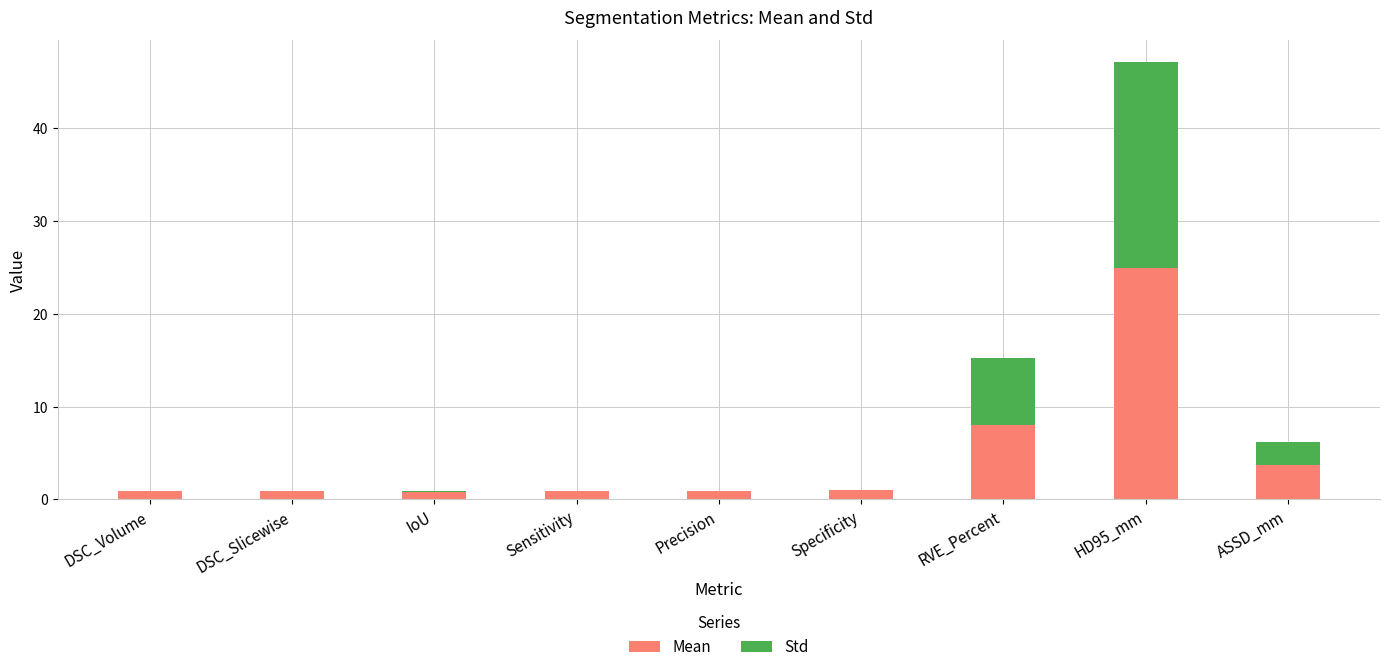

The Mean series shows 8.0 at RVE_Percent. True or false?

True